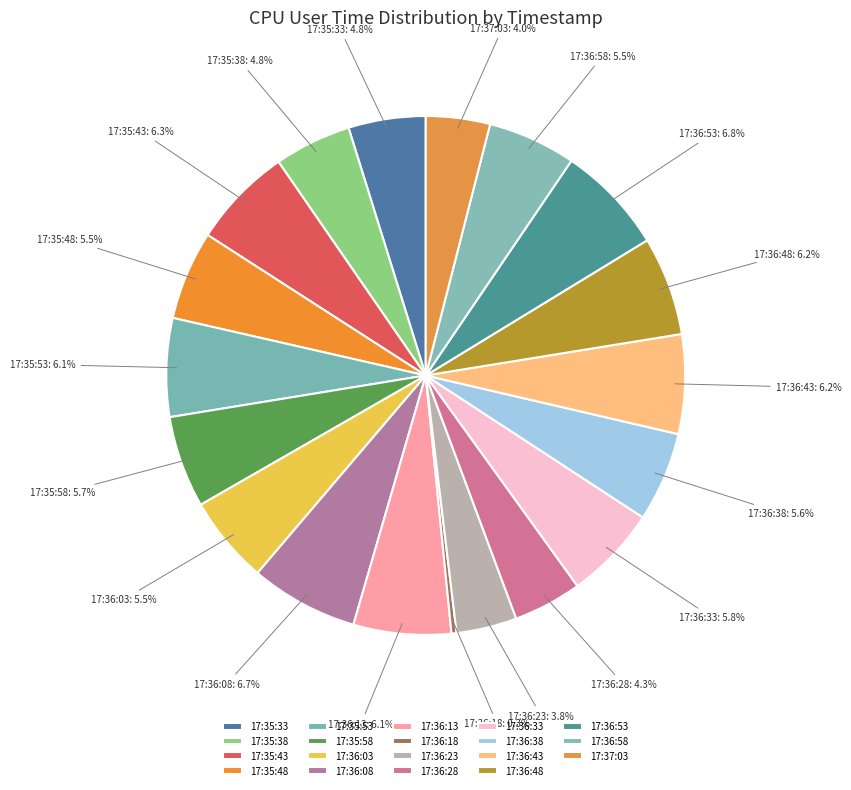

Does 17:35:53 represent more than half of the total?

No